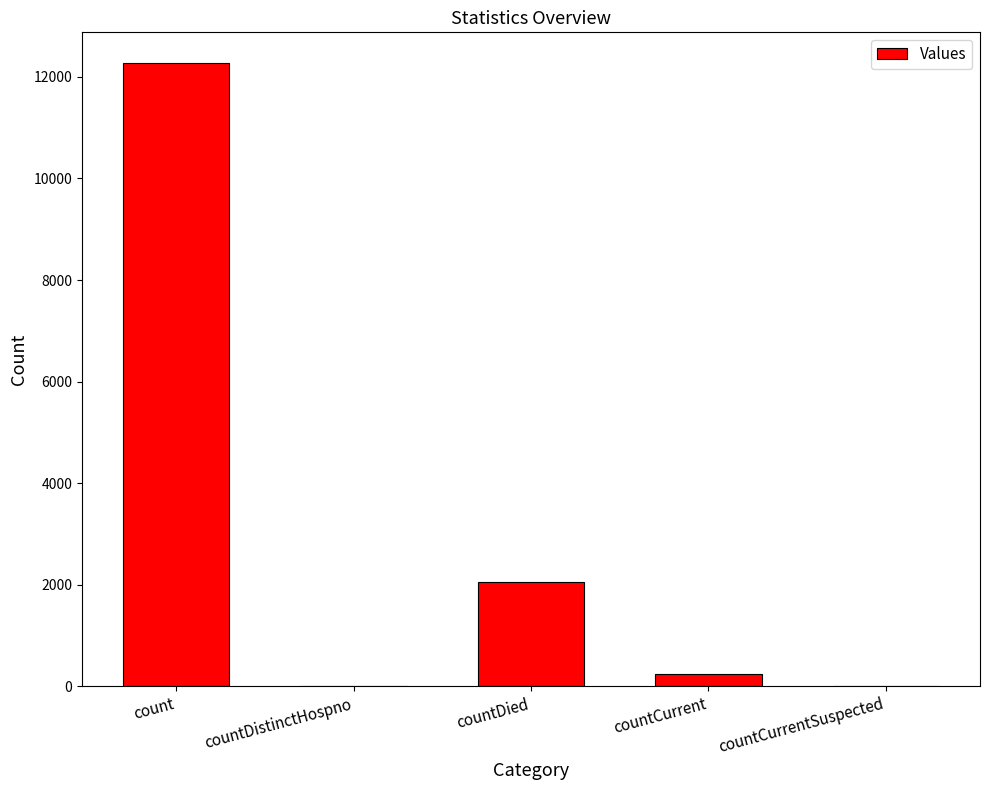

What is the sum of all values?

14559